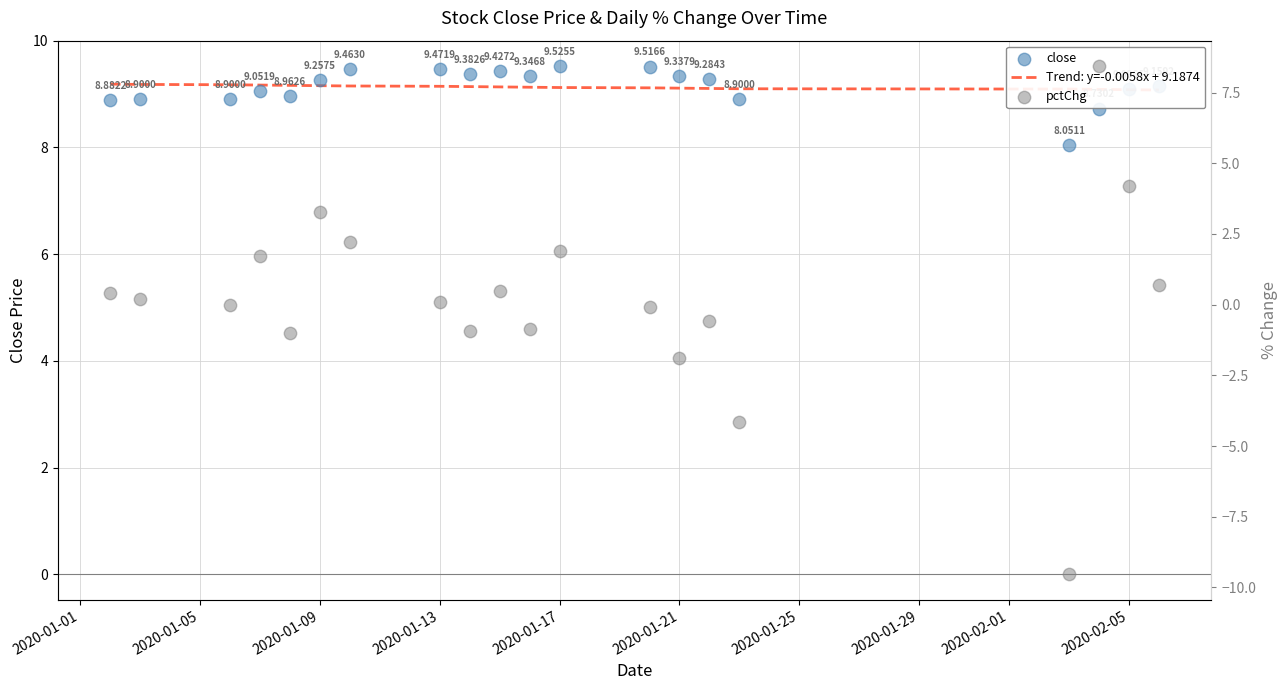

What are all the series names shown in the legend?

Trend: y=-0.0058x + 9.1874, close, pctChg